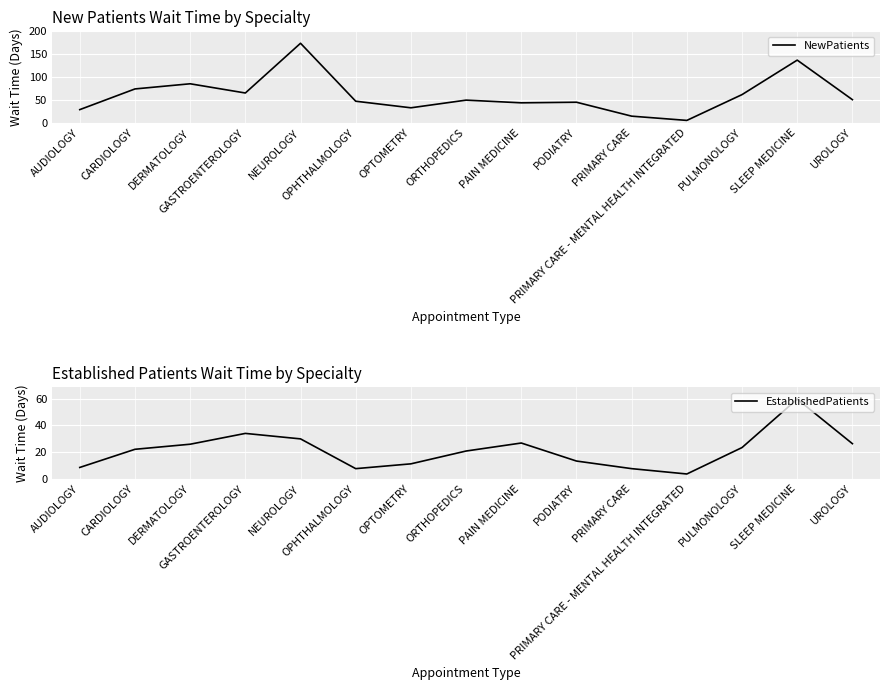

At which label is EstablishedPatients closest to 31?

NEUROLOGY